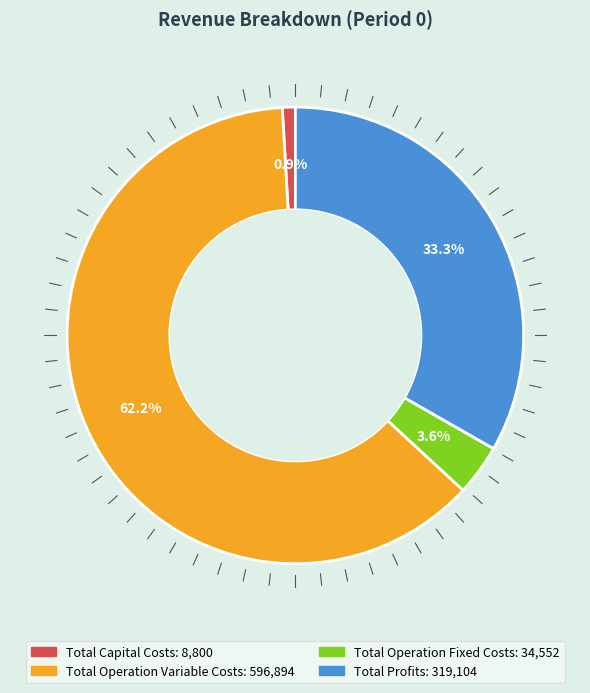

Which category has the biggest portion of the pie?

Total Operation Variable Costs